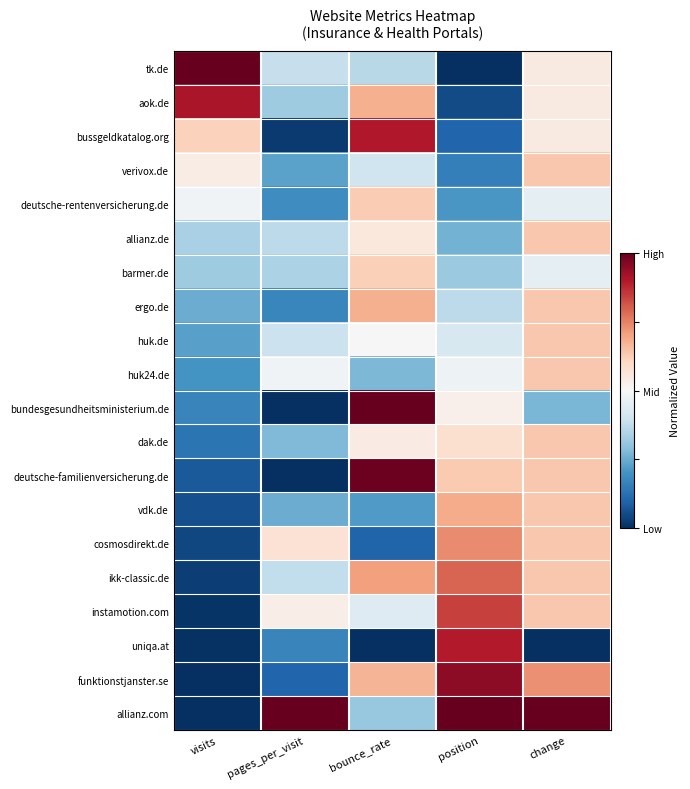

Which series has the largest total across all categories?

allianz.com